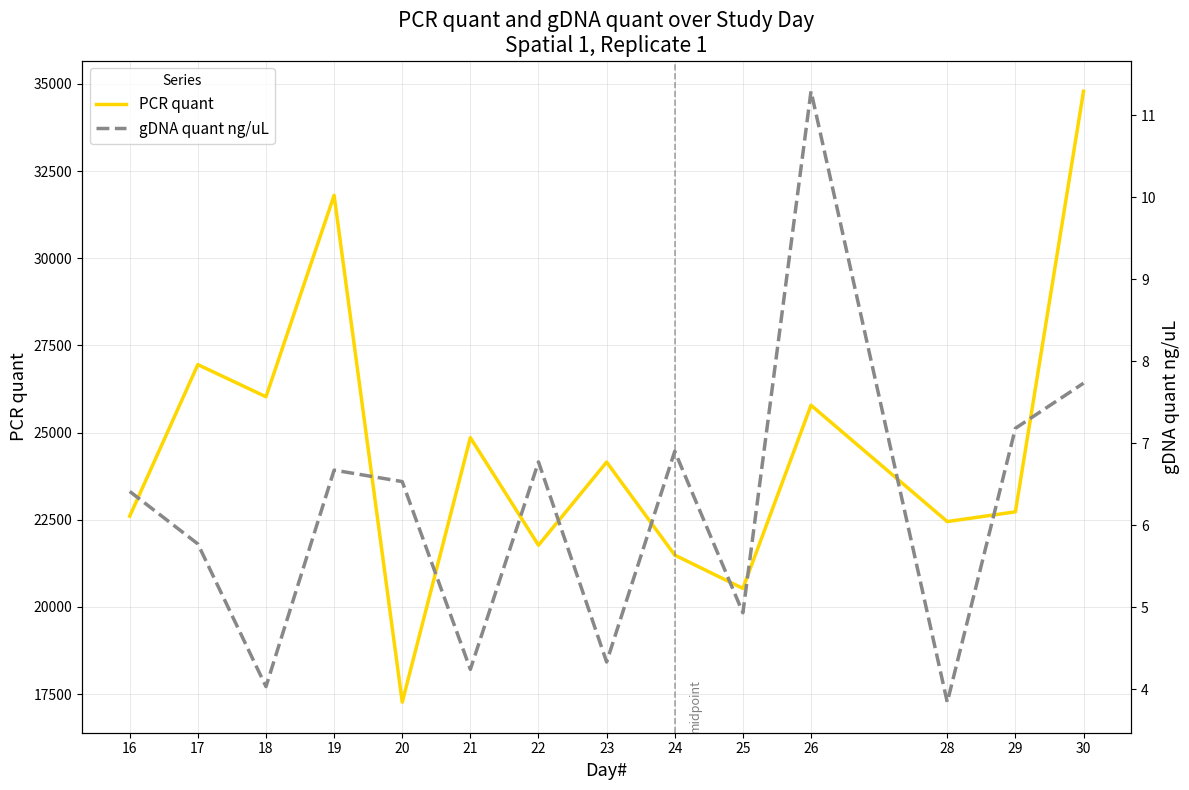

Rank the series at 18 from highest to lowest value.

PCR quant, gDNA quant ng/uL